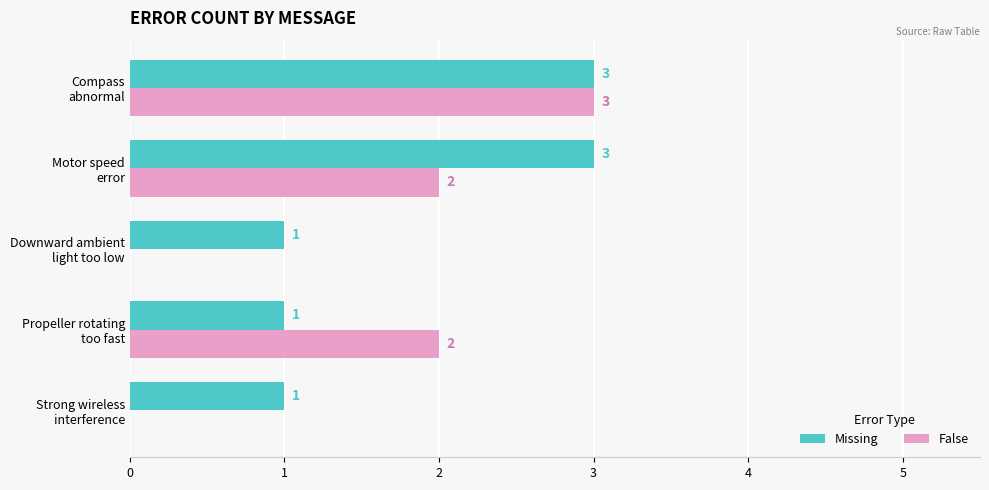

Which series has the largest range (max minus min)?

False